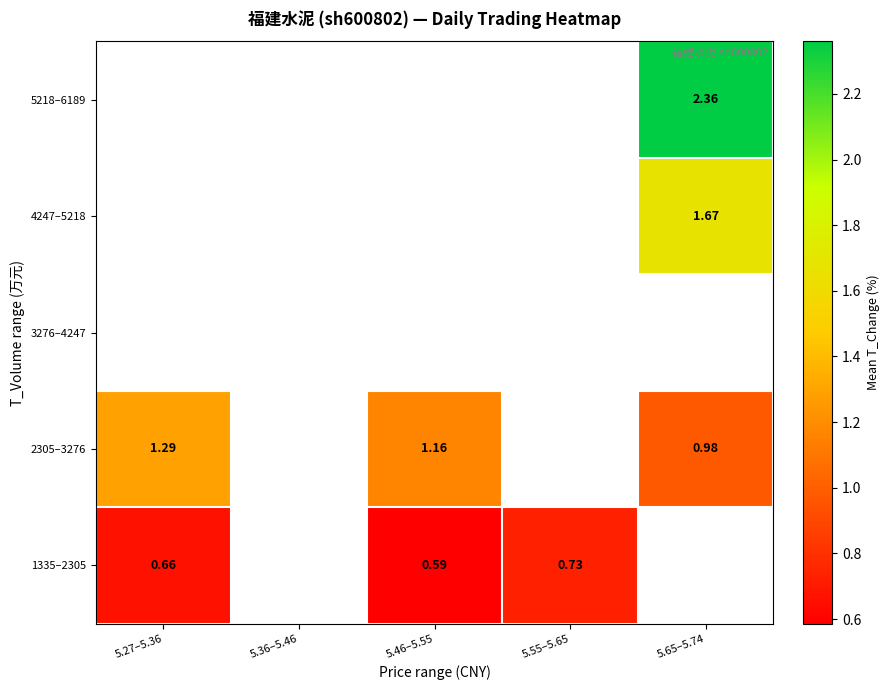

How many categories are shown in the chart?

5